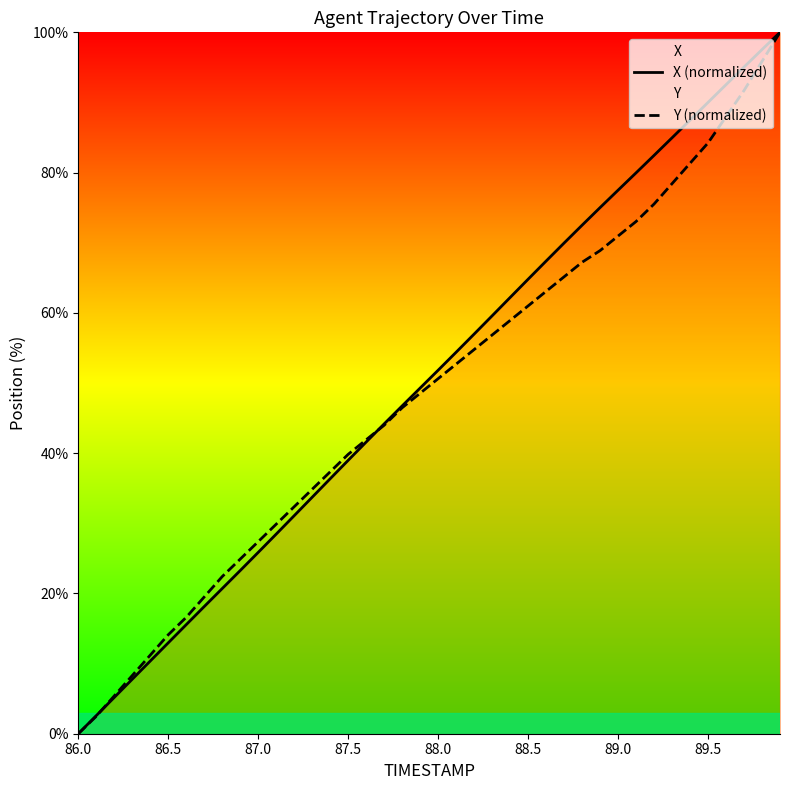

How many values in X (normalized) are above zero?

39